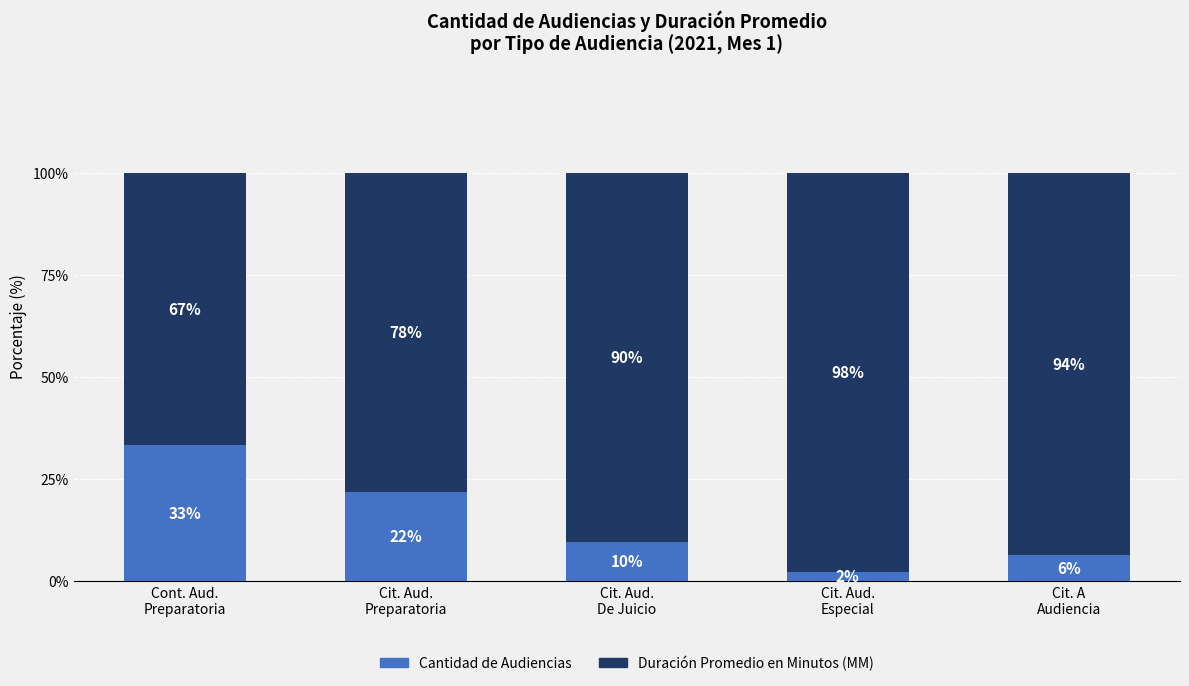

Does the chart contain stacked bars?

Yes